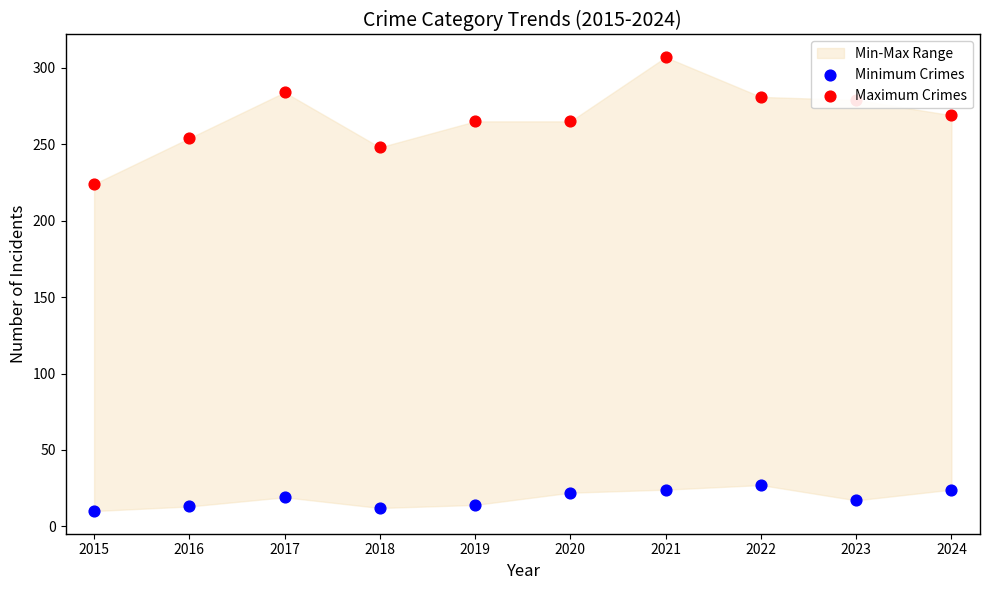

At how many categories does at least one series exceed 186?

10